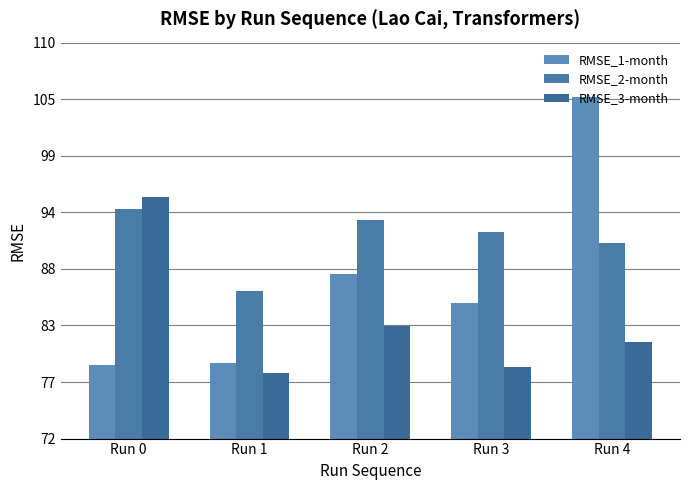

True or false: RMSE_3-month has a value of 130.2 at Run 1.

False